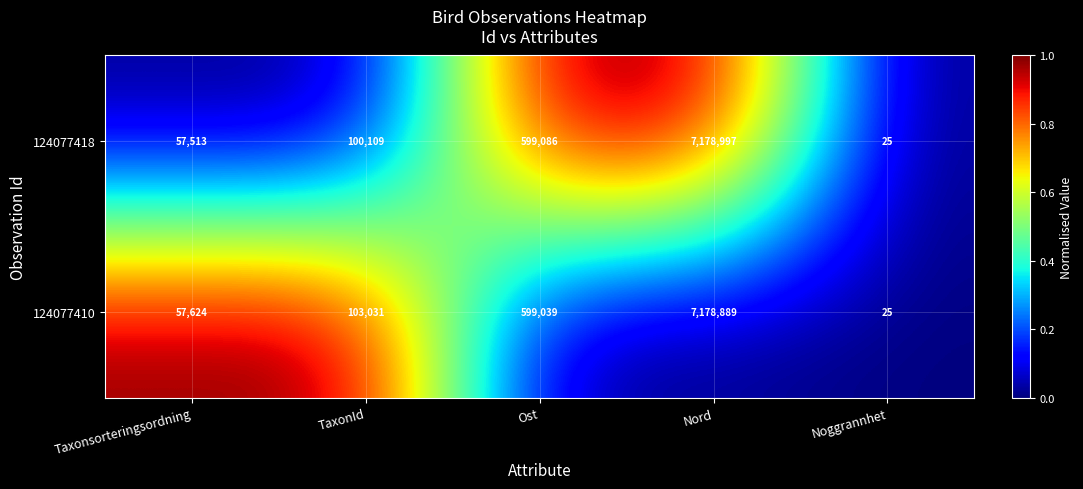

Count the number of categories in the chart.

5